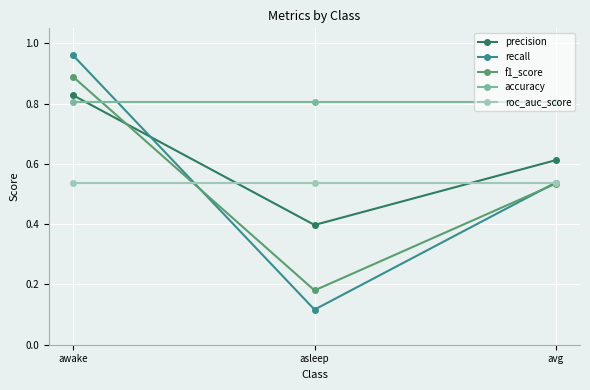

How many f1_score values are between 0 and 1?

3